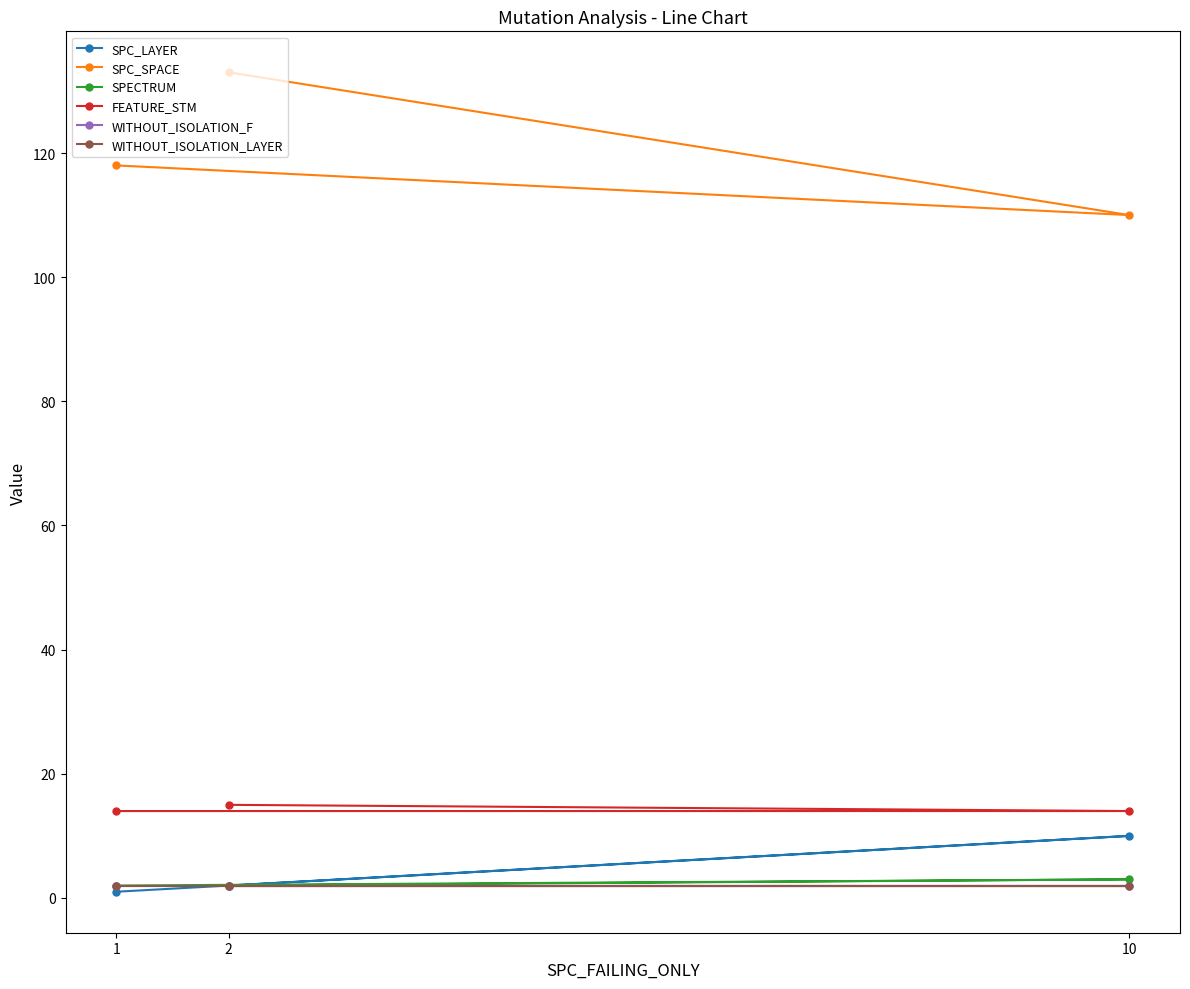

Which has a higher value, 2 or 10?

10